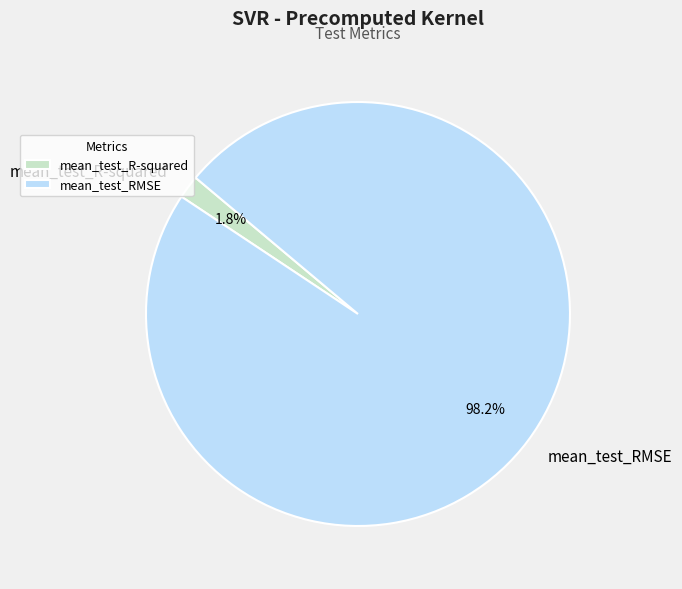

Does mean_test_RMSE account for over 50% of the chart?

Yes